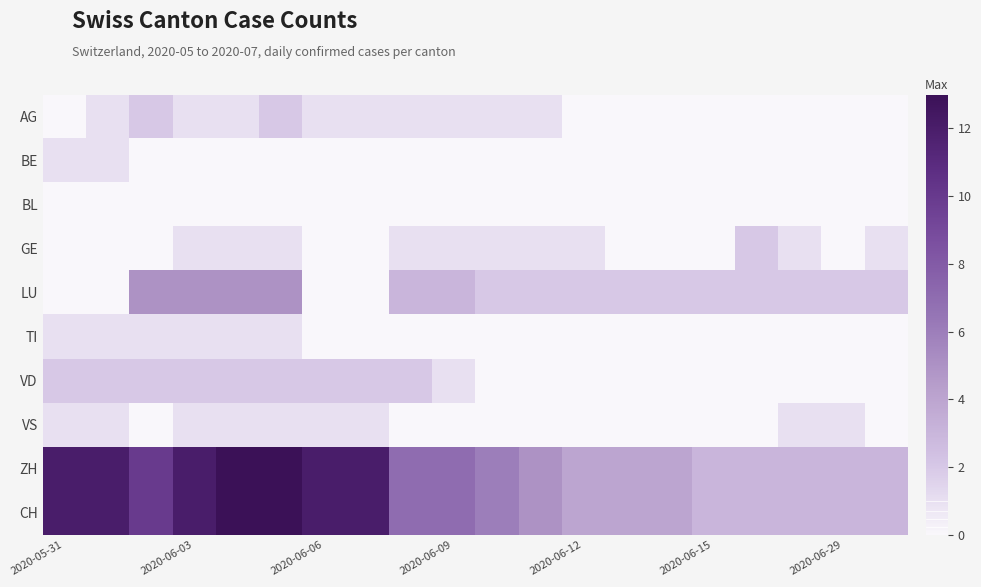

Reading left to right, what are all the values shown in this chart?

AG: 0	1	2	1	1	2	1	1	1	1	1	1	0	0	0	0	0	0	0	0
BE: 1	1	0	0	0	0	0	0	0	0	0	0	0	0	0	0	0	0	0	0
BL: 0	0	0	0	0	0	0	0	0	0	0	0	0	0	0	0	0	0	0	0
GE: 0	0	0	1	1	1	0	0	1	1	1	1	1	0	0	0	2	1	0	1
LU: 0	0	5	5	5	5	0	0	3	3	2	2	2	2	2	2	2	2	2	2
TI: 1	1	1	1	1	1	0	0	0	0	0	0	0	0	0	0	0	0	0	0
VD: 2	2	2	2	2	2	2	2	2	1	0	0	0	0	0	0	0	0	0	0
VS: 1	1	0	1	1	1	1	1	0	0	0	0	0	0	0	0	0	1	1	0
ZH: 12	12	10	12	13	13	12	12	7	7	6	5	4	4	4	3	3	3	3	3
CH: 12	12	10	12	13	13	12	12	7	7	6	5	4	4	4	3	3	3	3	3